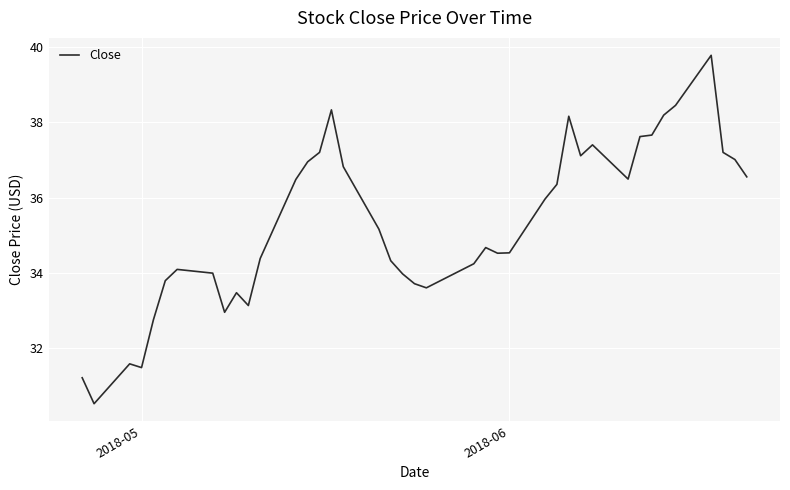

What is the maximum value shown in the chart?

39.8